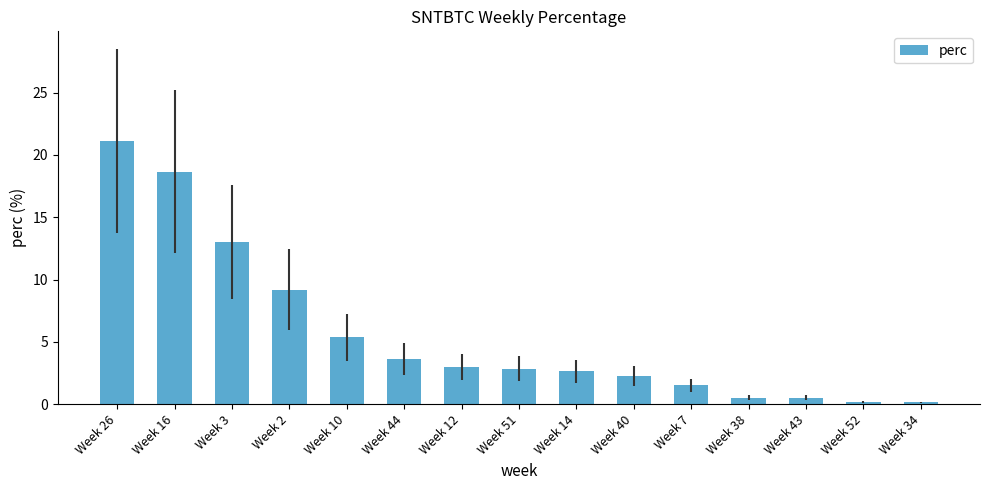

Which category has the highest value across all series?

Week 26